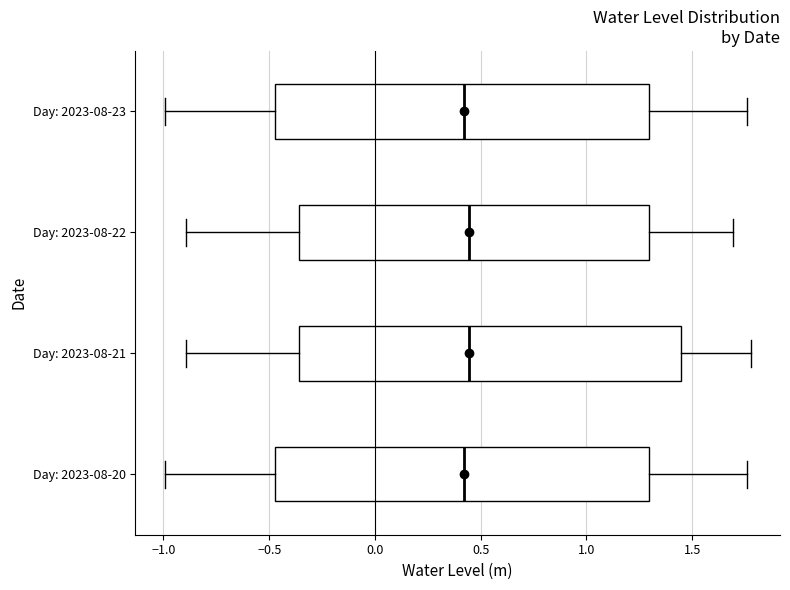

Reading bottom to top, transcribe this box plot: for each box, give where its median line is, the range the box spans, and where its two whiskers end, as read against the x-axis. The values are not printed on the chart, so give them approximately, as read against the axis.

Day: 2023-08-20: median 0.40, box -0.45 to 1.30, whiskers -1.00 to 1.75
Day: 2023-08-21: median 0.45, box -0.35 to 1.45, whiskers -0.90 to 1.80
Day: 2023-08-22: median 0.45, box -0.35 to 1.30, whiskers -0.90 to 1.70
Day: 2023-08-23: median 0.40, box -0.45 to 1.30, whiskers -1.00 to 1.75